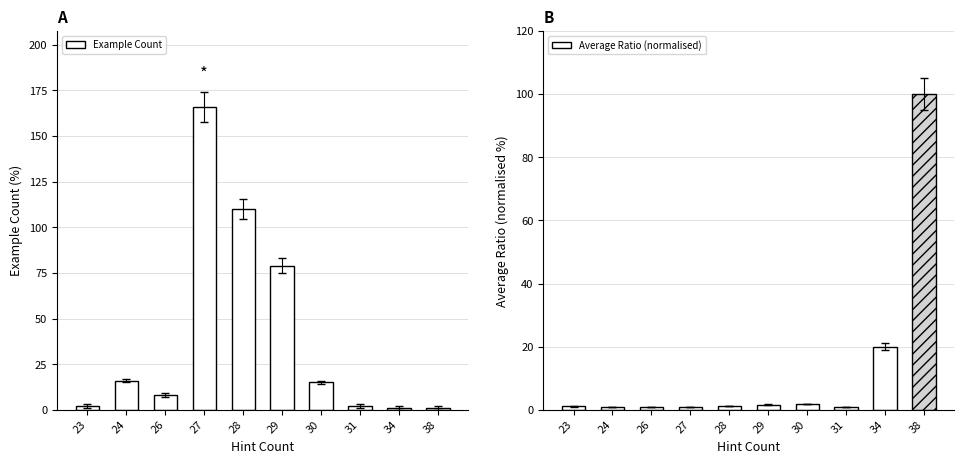

Which series has the largest range (max minus min)?

Example Count